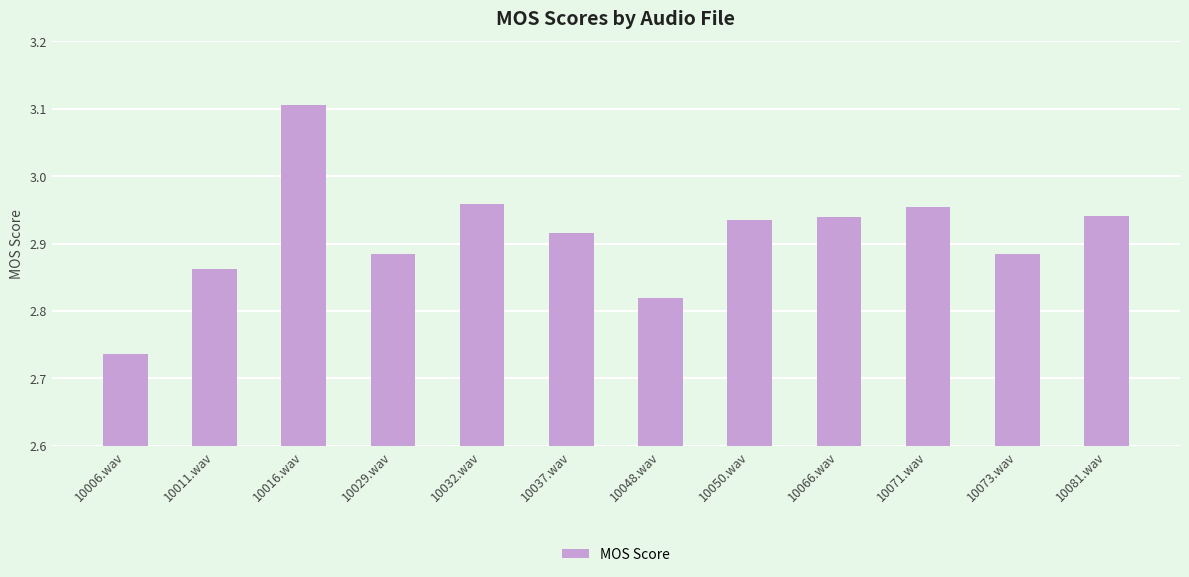

How many bars are there in total?

12